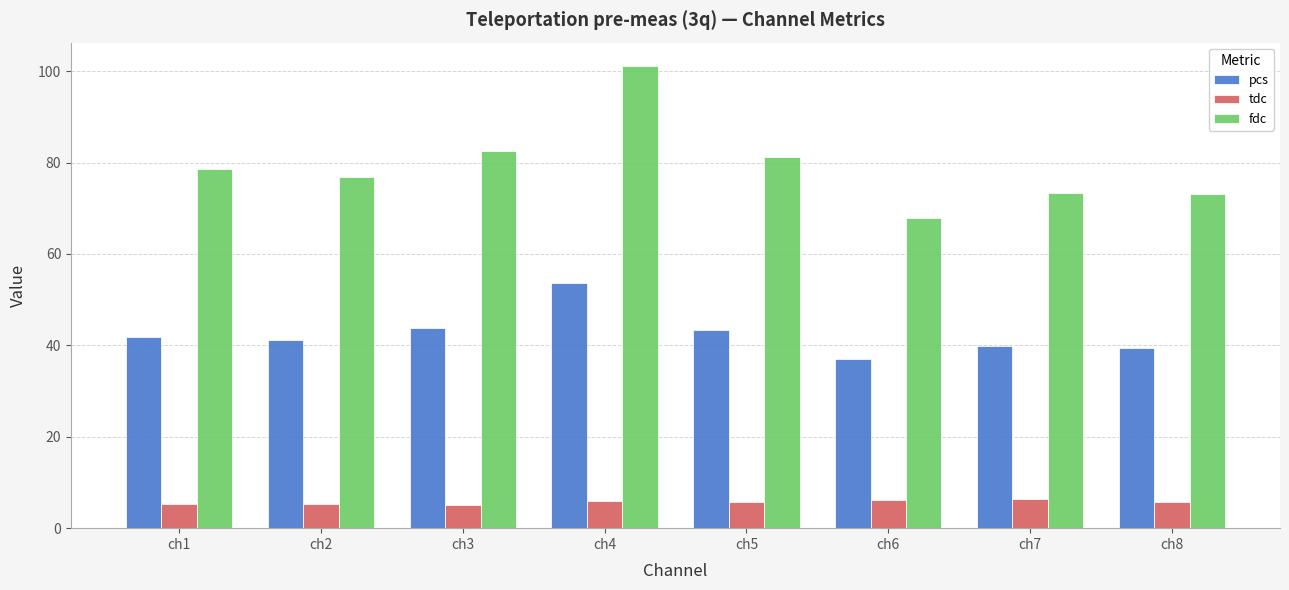

Which series has the largest range (max minus min)?

fdc